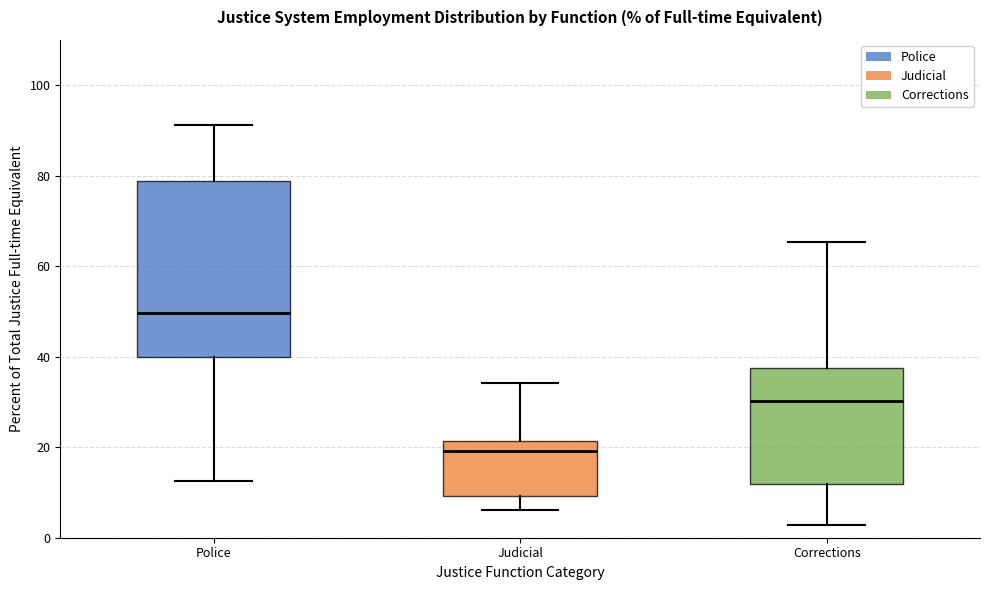

Comparing the boxes themselves (not the whiskers), which one is the tallest?

Police